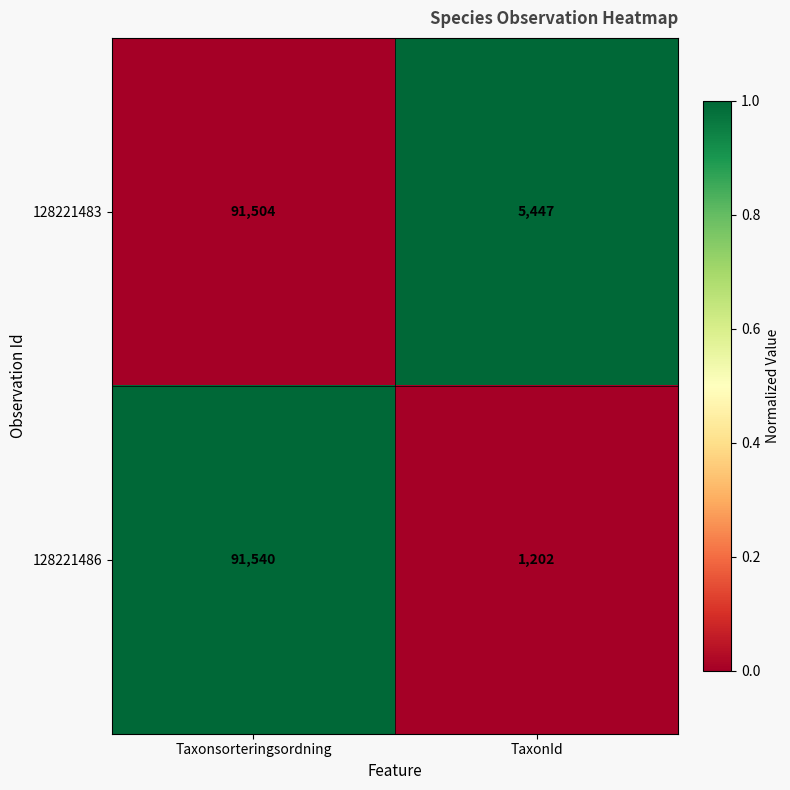

Which category has the lowest value across all series?

TaxonId